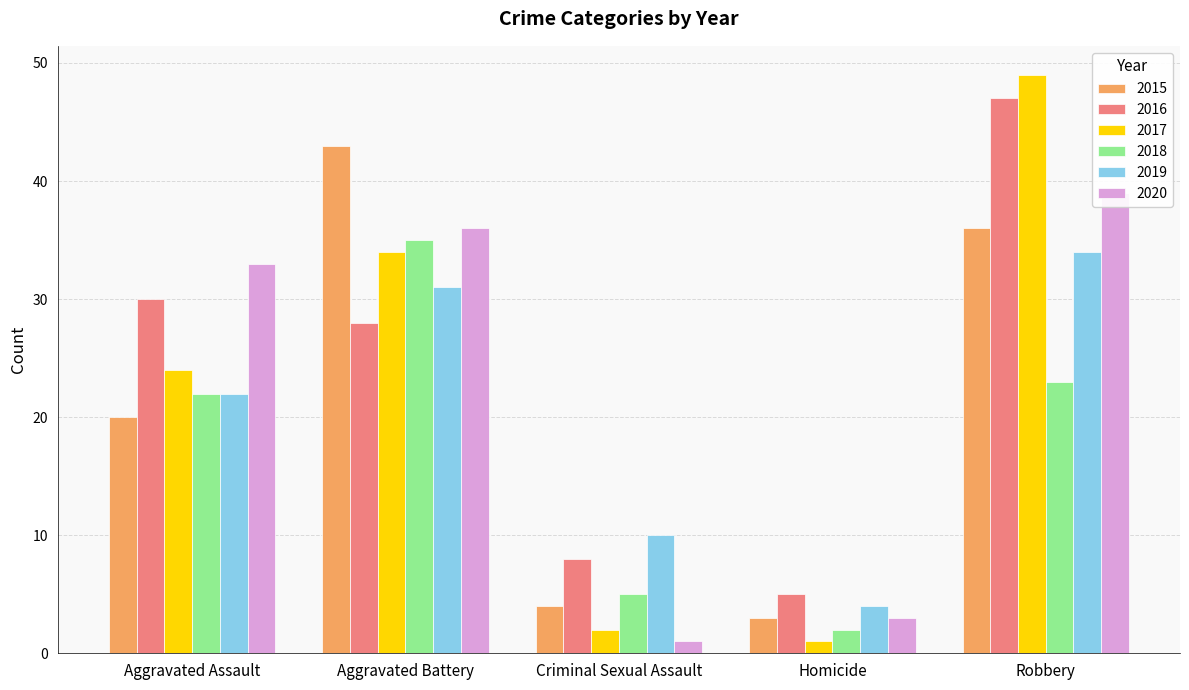

Reading right to left, what are all the values shown in this chart?

2015: Robbery=36	Homicide=3	Criminal Sexual Assault=4	Aggravated Battery=43	Aggravated Assault=20
2016: Robbery=47	Homicide=5	Criminal Sexual Assault=8	Aggravated Battery=28	Aggravated Assault=30
2017: Robbery=49	Homicide=1	Criminal Sexual Assault=2	Aggravated Battery=34	Aggravated Assault=24
2018: Robbery=23	Homicide=2	Criminal Sexual Assault=5	Aggravated Battery=35	Aggravated Assault=22
2019: Robbery=34	Homicide=4	Criminal Sexual Assault=10	Aggravated Battery=31	Aggravated Assault=22
2020: Robbery=39	Homicide=3	Criminal Sexual Assault=1	Aggravated Battery=36	Aggravated Assault=33